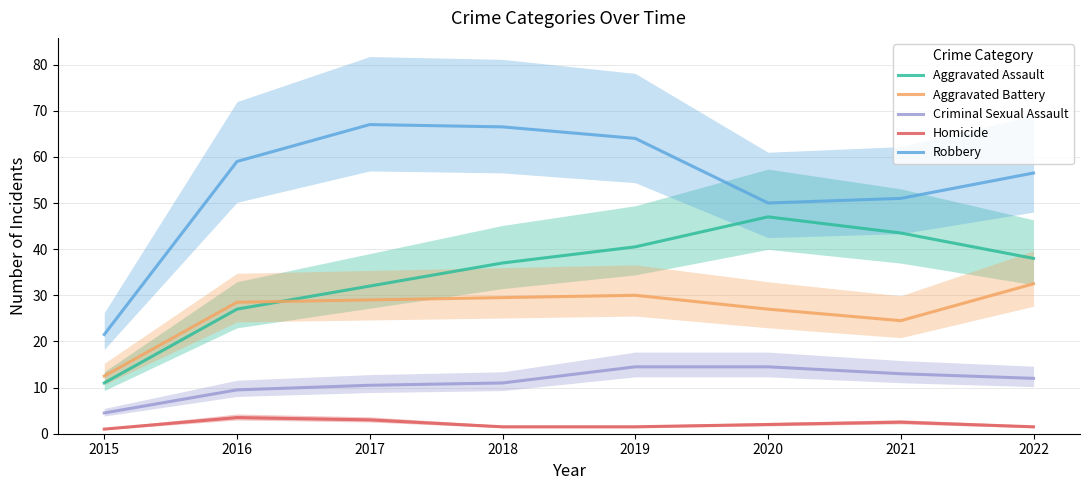

Is this an area chart (filled region under the line)?

No